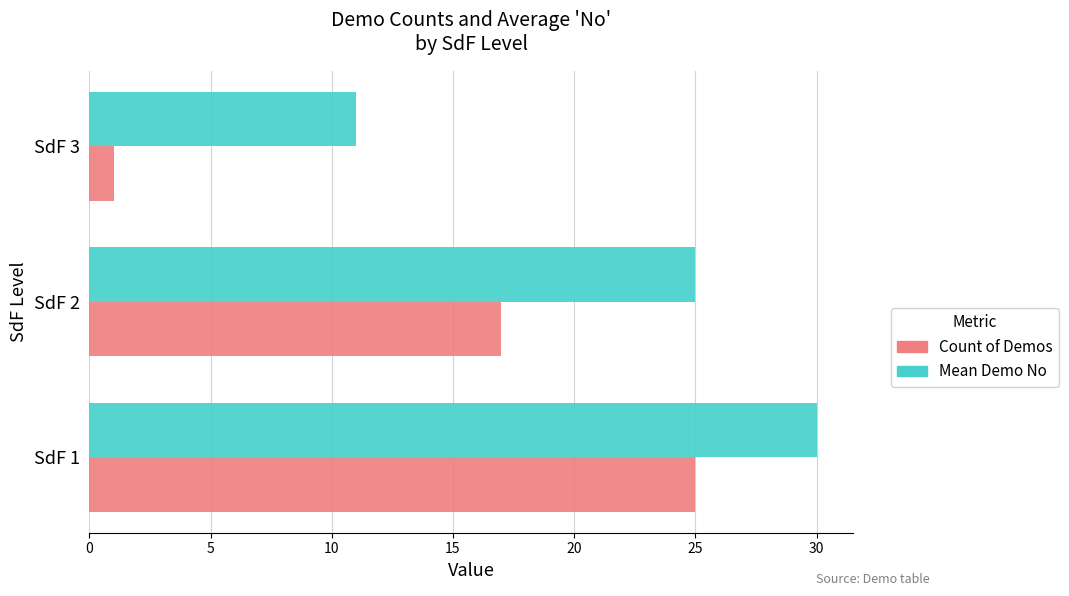

The Count of Demos series shows 13 at SdF 1. True or false?

False